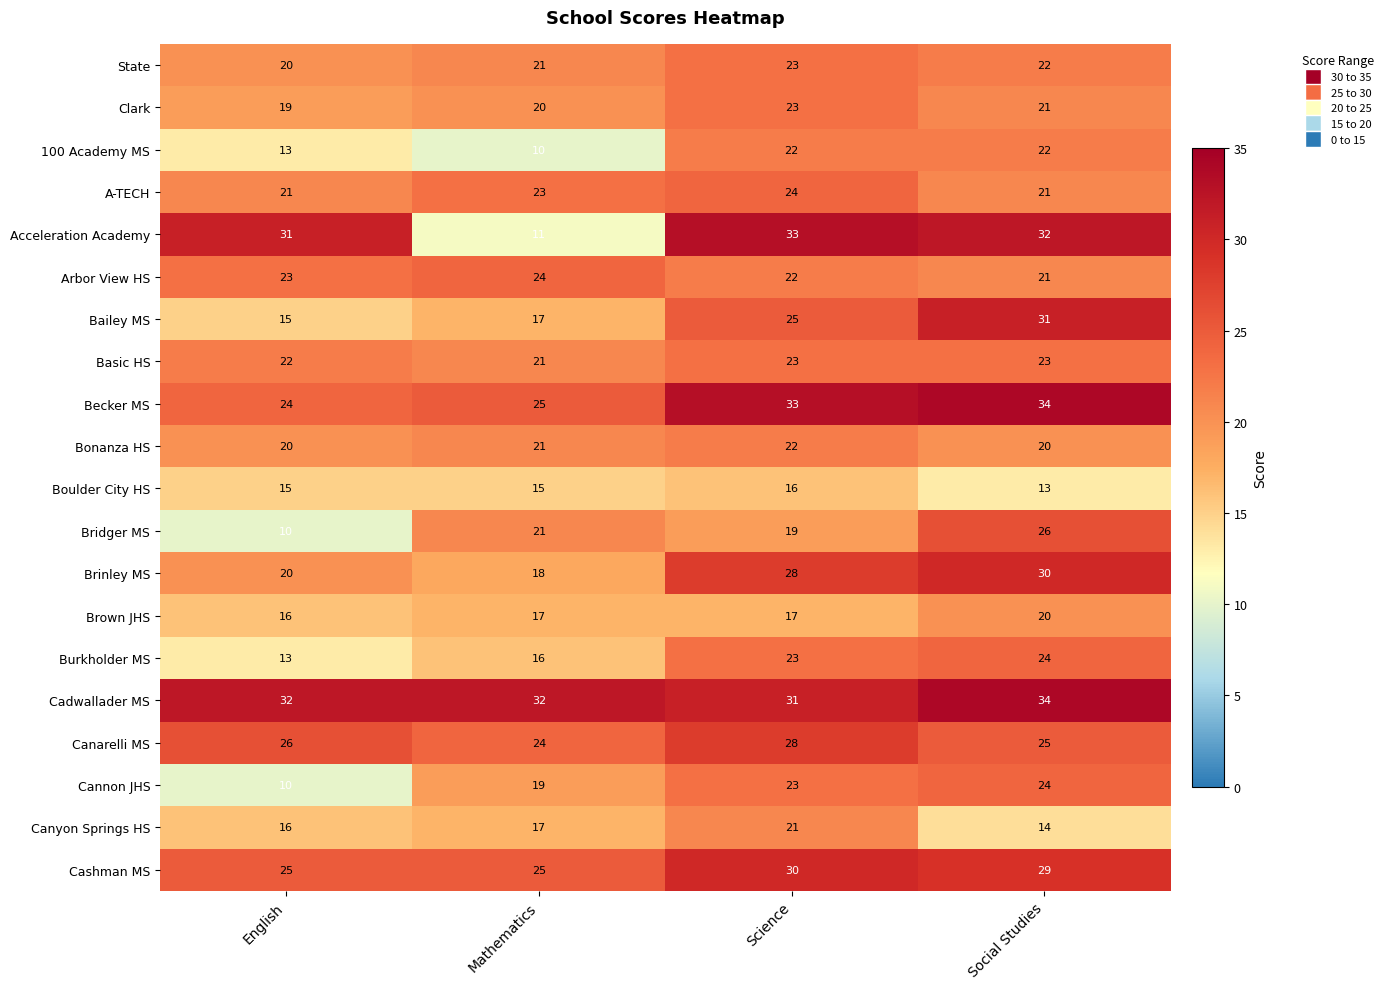

Which series has the widest spread of values?

Acceleration Academy